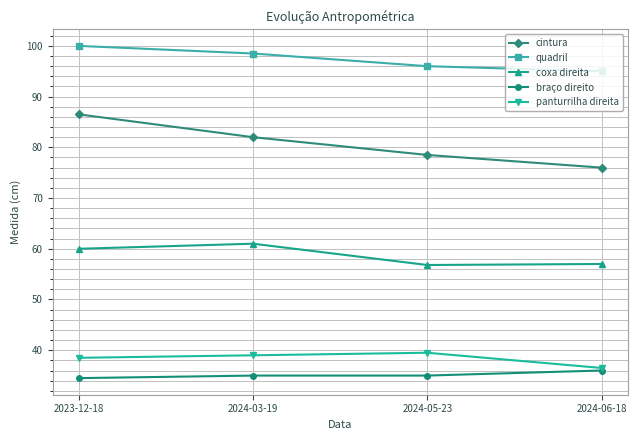

What is the spread (max minus min) of values at 2024-03-19?

63.5